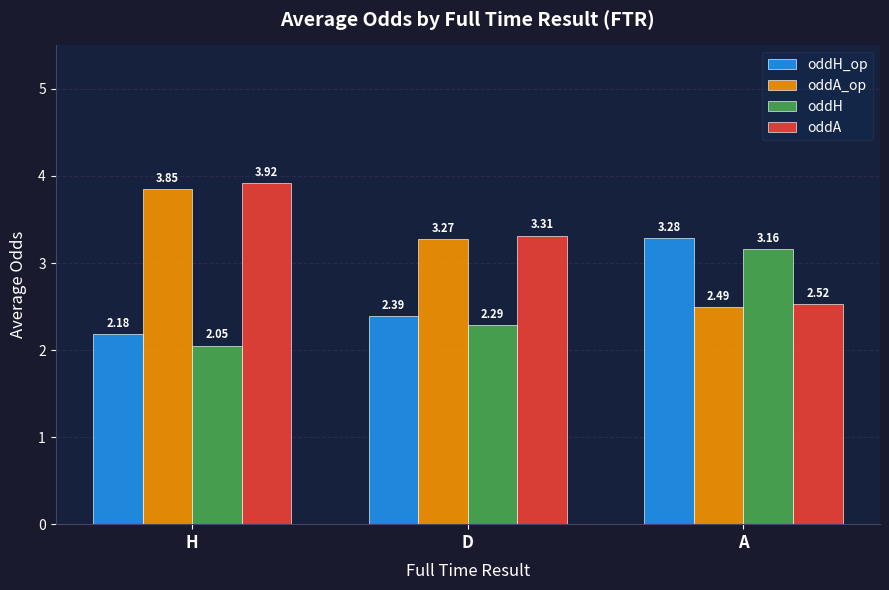

What is the total value across all series at D?

11.3